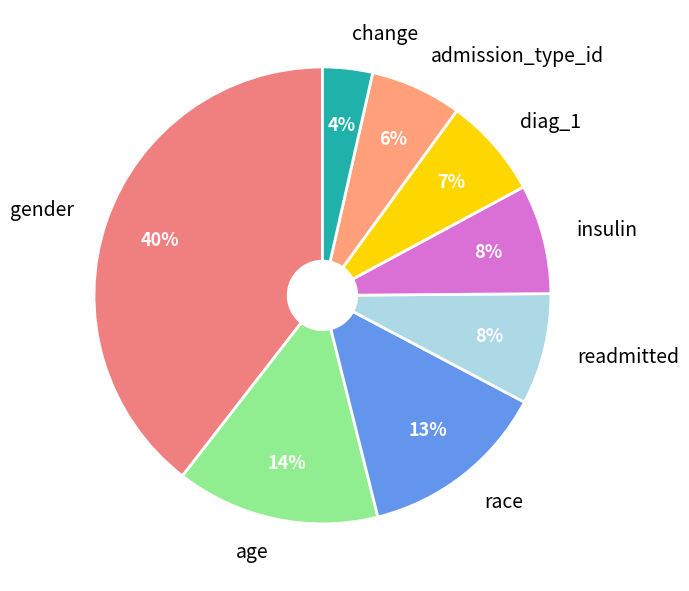

Do change and race together represent more than half of the pie?

No